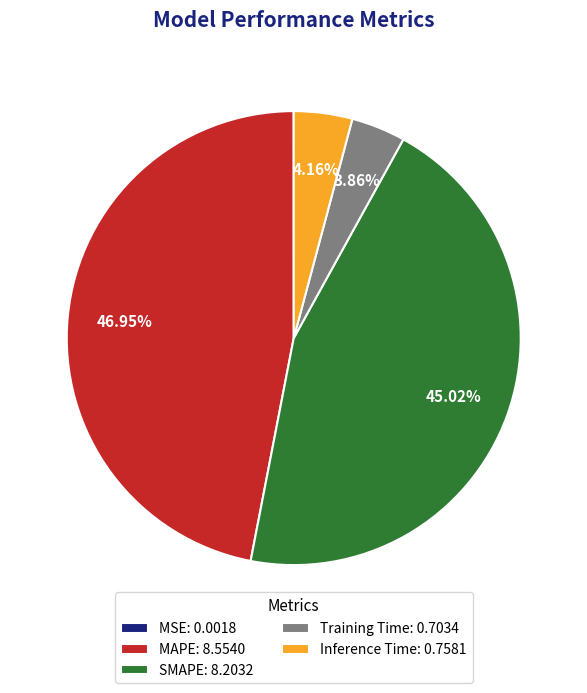

Approximately how many times larger is the value at MAPE: 8.5540 compared to SMAPE: 8.2032?

1.0